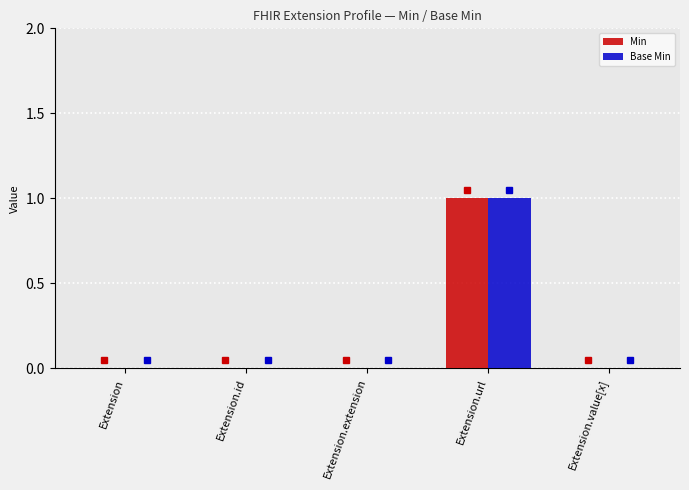

What are all the series names shown in the legend?

Min, Base Min